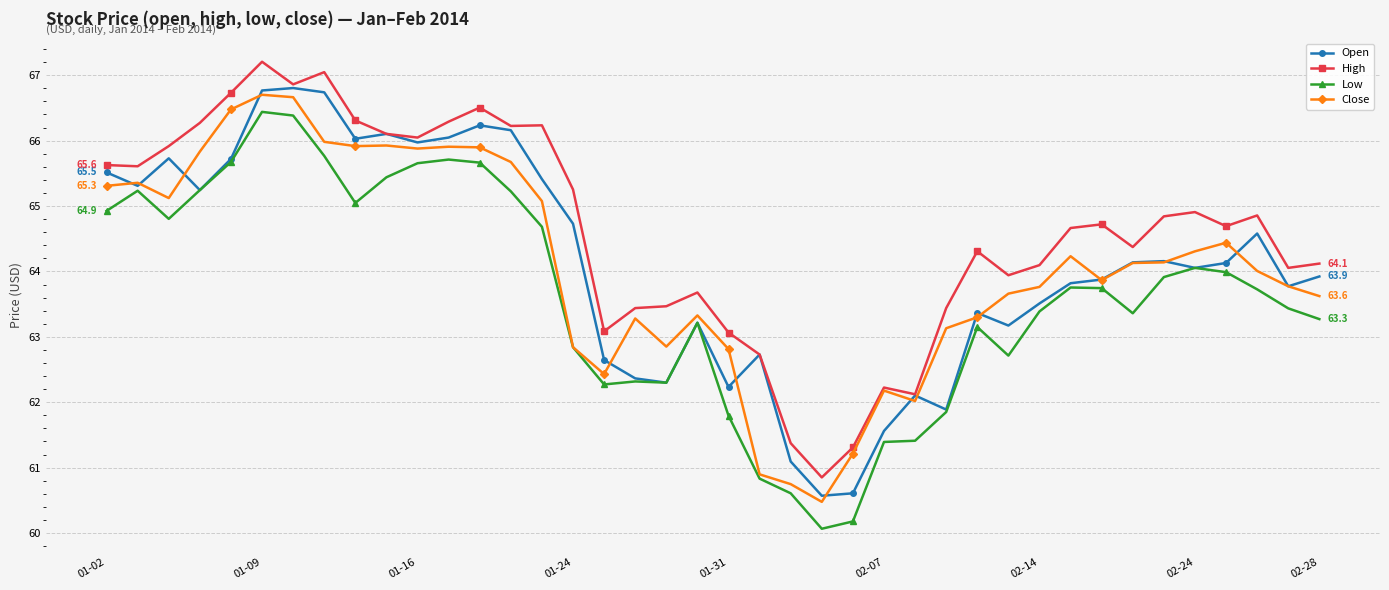

What is the maximum value for Close?

66.7